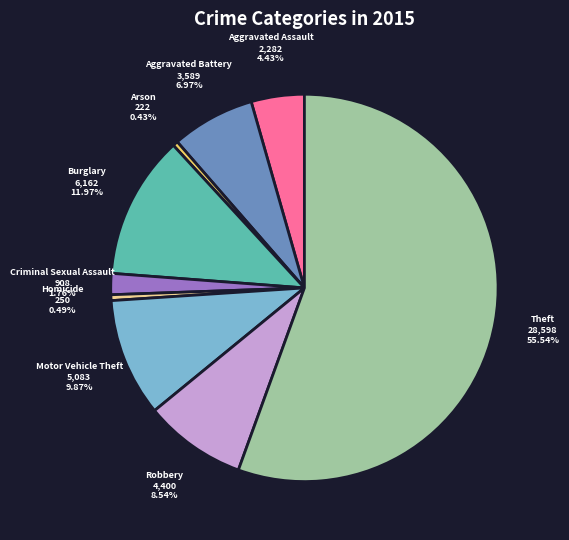

Is there a majority slice in this chart?

Yes